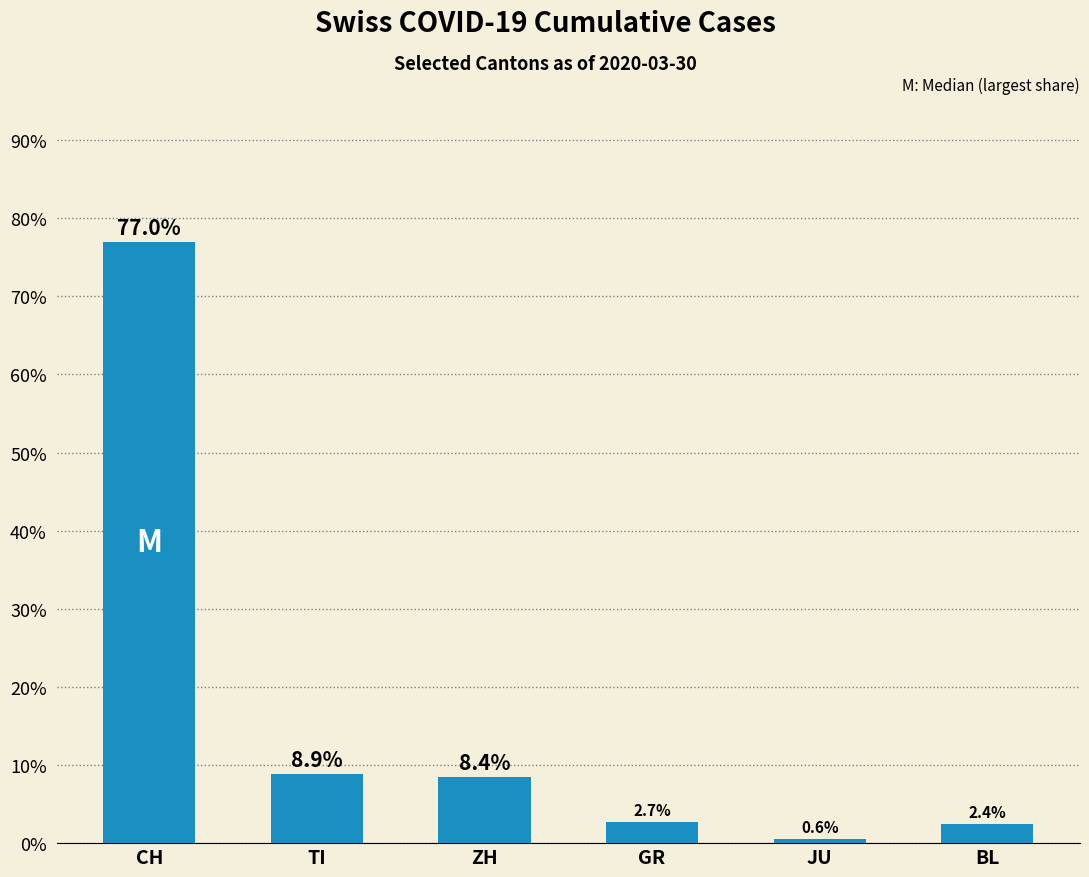

What is the sum of all values?

100.0